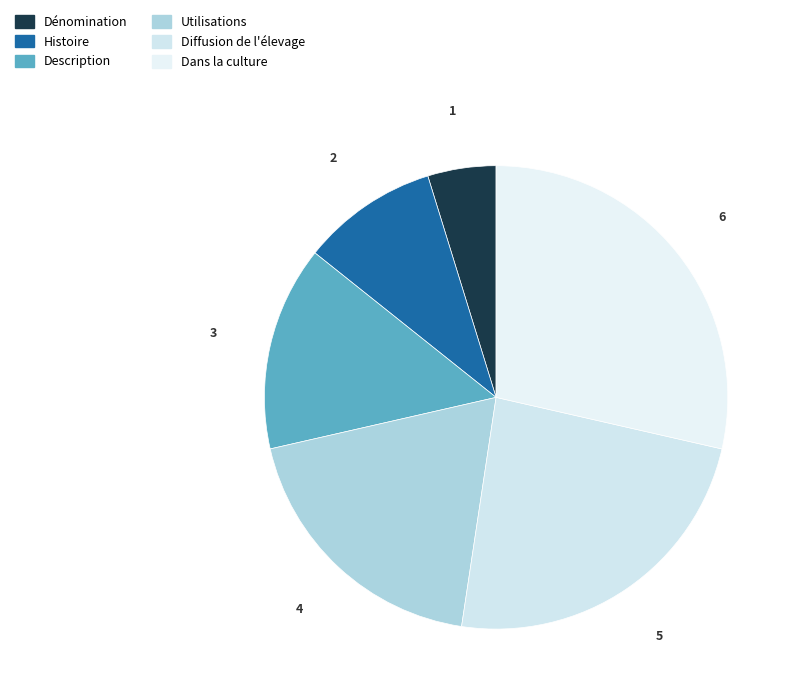

How many segments does this pie chart have?

6